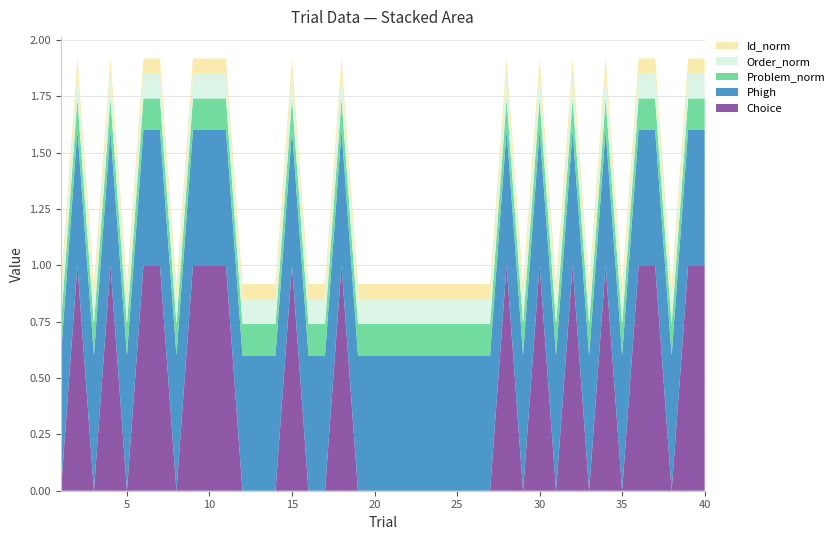

Reading right to left, transcribe all the data shown in this chart.

Choice: 1.0	1.0	0.0	1.0	1.0	0.0	1.0	0.0	1.0	0.0	1.0	0.0	1.0	0.0	0.0	0.0	0.0	0.0	0.0	0.0	0.0	0.0	1.0	0.0	0.0	1.0	0.0	0.0	0.0	1.0	1.0	1.0	0.0	1.0	1.0	0.0	1.0	0.0	1.0	0.0
Phigh: 0.6	0.6	0.6	0.6	0.6	0.6	0.6	0.6	0.6	0.6	0.6	0.6	0.6	0.6	0.6	0.6	0.6	0.6	0.6	0.6	0.6	0.6	0.6	0.6	0.6	0.6	0.6	0.6	0.6	0.6	0.6	0.6	0.6	0.6	0.6	0.6	0.6	0.6	0.6	0.6
Problem_norm: 0.1	0.1	0.1	0.1	0.1	0.1	0.1	0.1	0.1	0.1	0.1	0.1	0.1	0.1	0.1	0.1	0.1	0.1	0.1	0.1	0.1	0.1	0.1	0.1	0.1	0.1	0.1	0.1	0.1	0.1	0.1	0.1	0.1	0.1	0.1	0.1	0.1	0.1	0.1	0.1
Order_norm: 0.1	0.1	0.1	0.1	0.1	0.1	0.1	0.1	0.1	0.1	0.1	0.1	0.1	0.1	0.1	0.1	0.1	0.1	0.1	0.1	0.1	0.1	0.1	0.1	0.1	0.1	0.1	0.1	0.1	0.1	0.1	0.1	0.1	0.1	0.1	0.1	0.1	0.1	0.1	0.1
Id_norm: 0.1	0.1	0.1	0.1	0.1	0.1	0.1	0.1	0.1	0.1	0.1	0.1	0.1	0.1	0.1	0.1	0.1	0.1	0.1	0.1	0.1	0.1	0.1	0.1	0.1	0.1	0.1	0.1	0.1	0.1	0.1	0.1	0.1	0.1	0.1	0.1	0.1	0.1	0.1	0.1